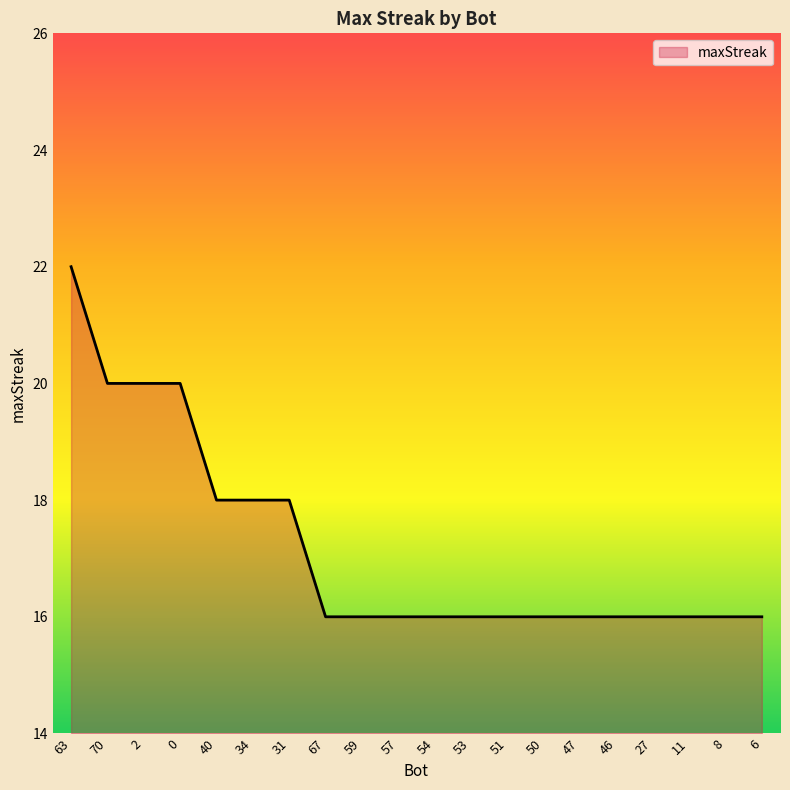

What position from the left is 27?

17